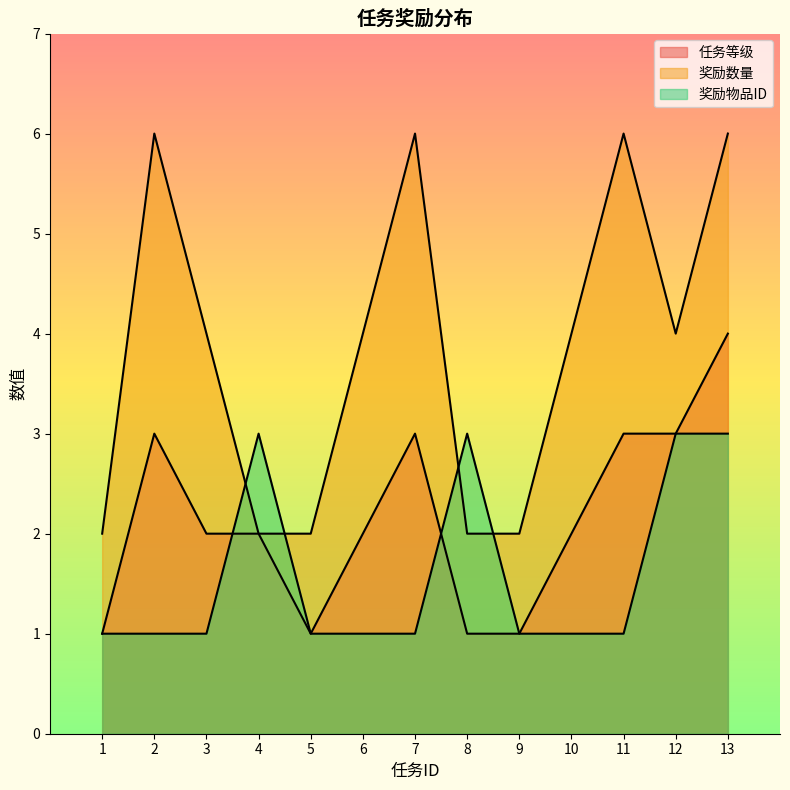

Reading left to right, transcribe all the data shown in this chart.

任务等级: 1=1	2=3	3=2	4=2	5=1	6=2	7=3	8=1	9=1	10=2	11=3	12=3	13=4
奖励数量: 1=2	2=6	3=4	4=2	5=2	6=4	7=6	8=2	9=2	10=4	11=6	12=4	13=6
奖励物品ID: 1=1	2=1	3=1	4=3	5=1	6=1	7=1	8=3	9=1	10=1	11=1	12=3	13=3